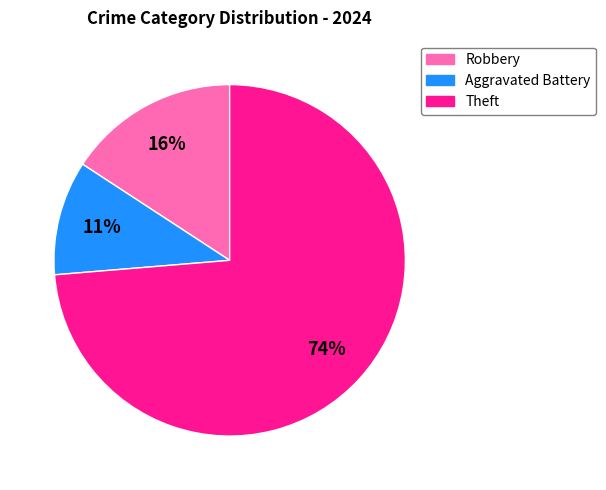

To the nearest percent, what is the average slice percentage?

33%